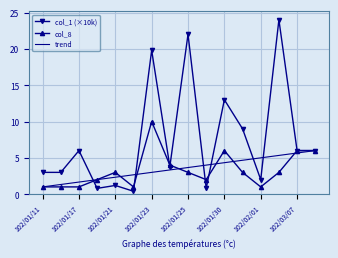

Which series has the largest range (max minus min)?

col_1 (×10k)